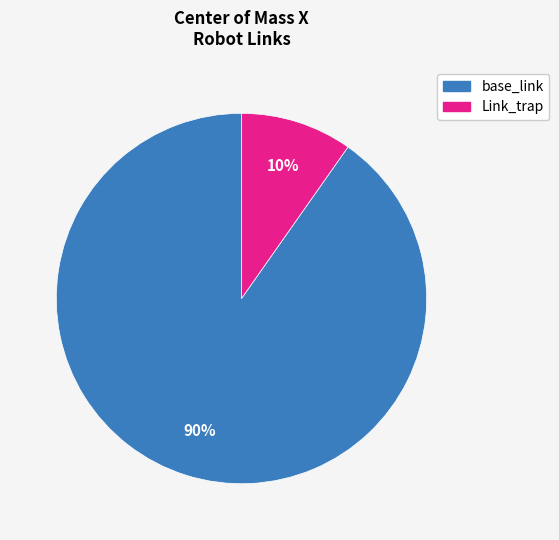

To the nearest percent, what is the average slice percentage?

50%